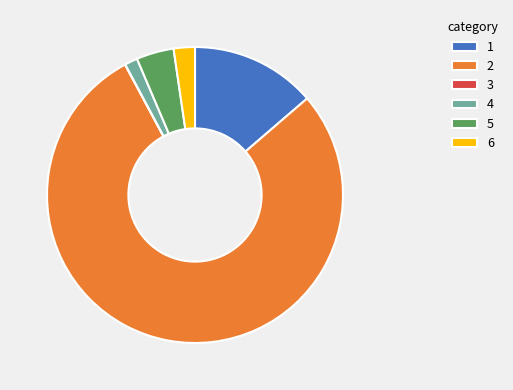

Approximately how many times larger is the value at 1 compared to 4?

9.8